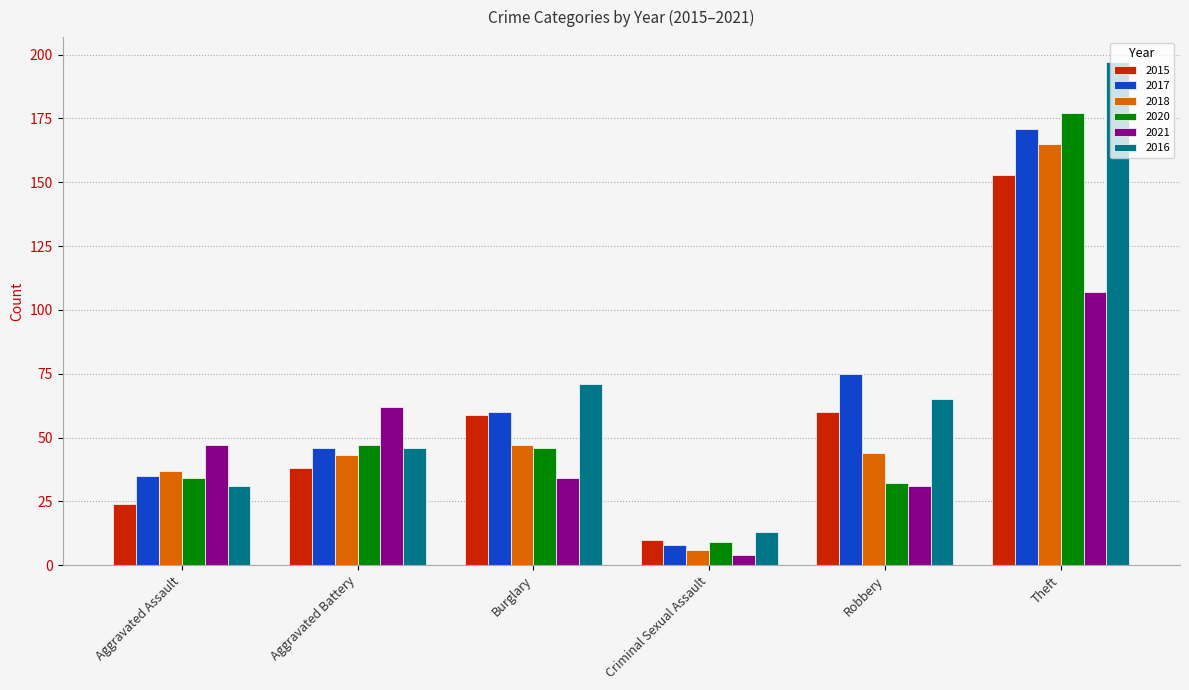

The 2018 series shows 44 at Robbery. True or false?

True